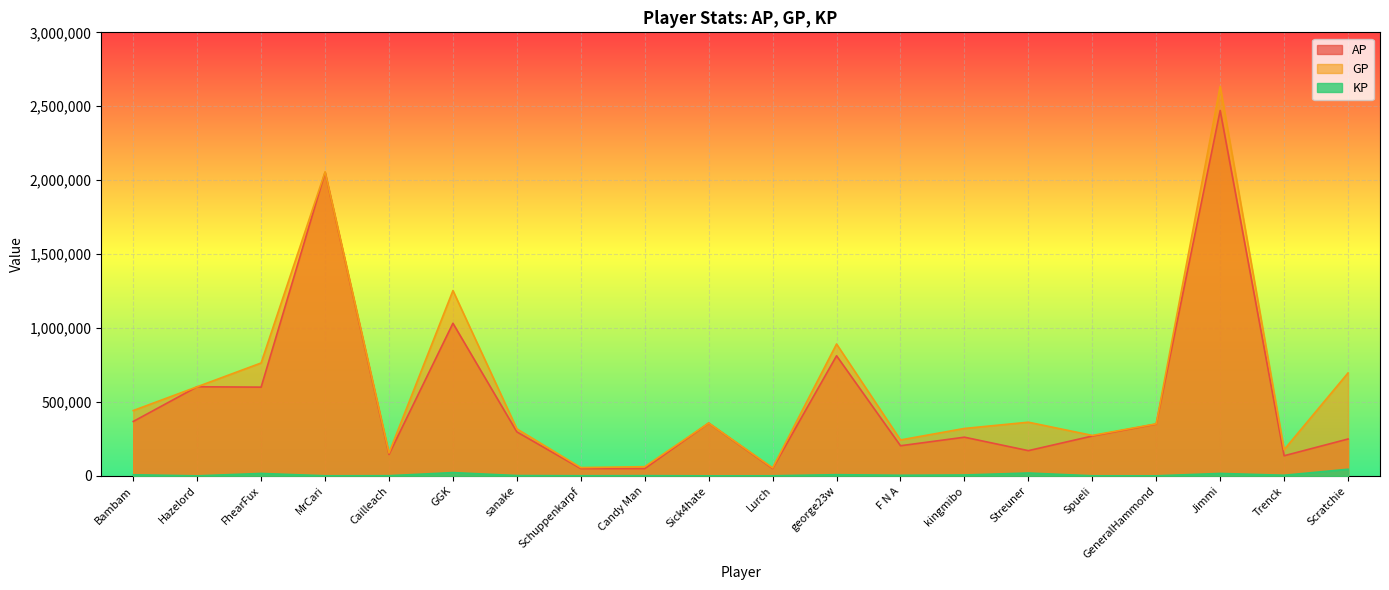

What is the value of the GP point at the 19th from the left?

177013.0